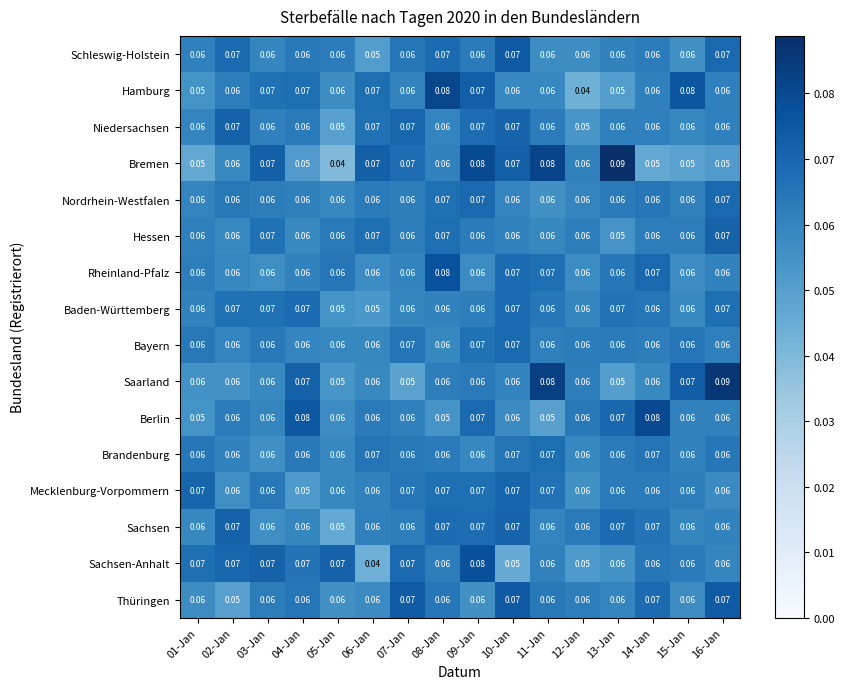

Which series has the widest spread of values?

Bremen